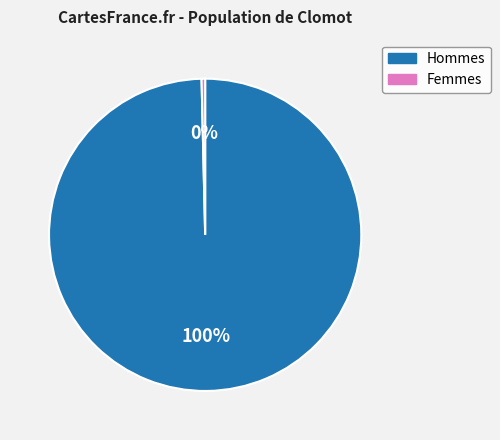

Does any single category account for the majority?

Yes